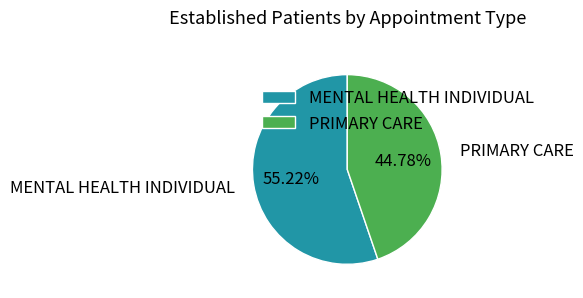

Between PRIMARY CARE and MENTAL HEALTH INDIVIDUAL, which is larger?

MENTAL HEALTH INDIVIDUAL